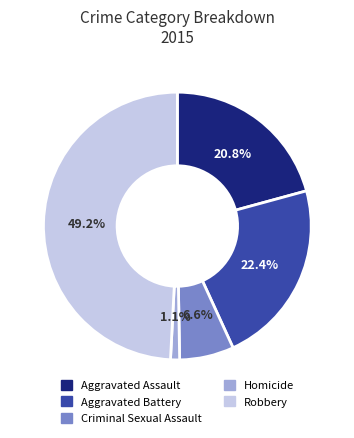

The Robbery slice represents 49% of the pie. True or false?

True